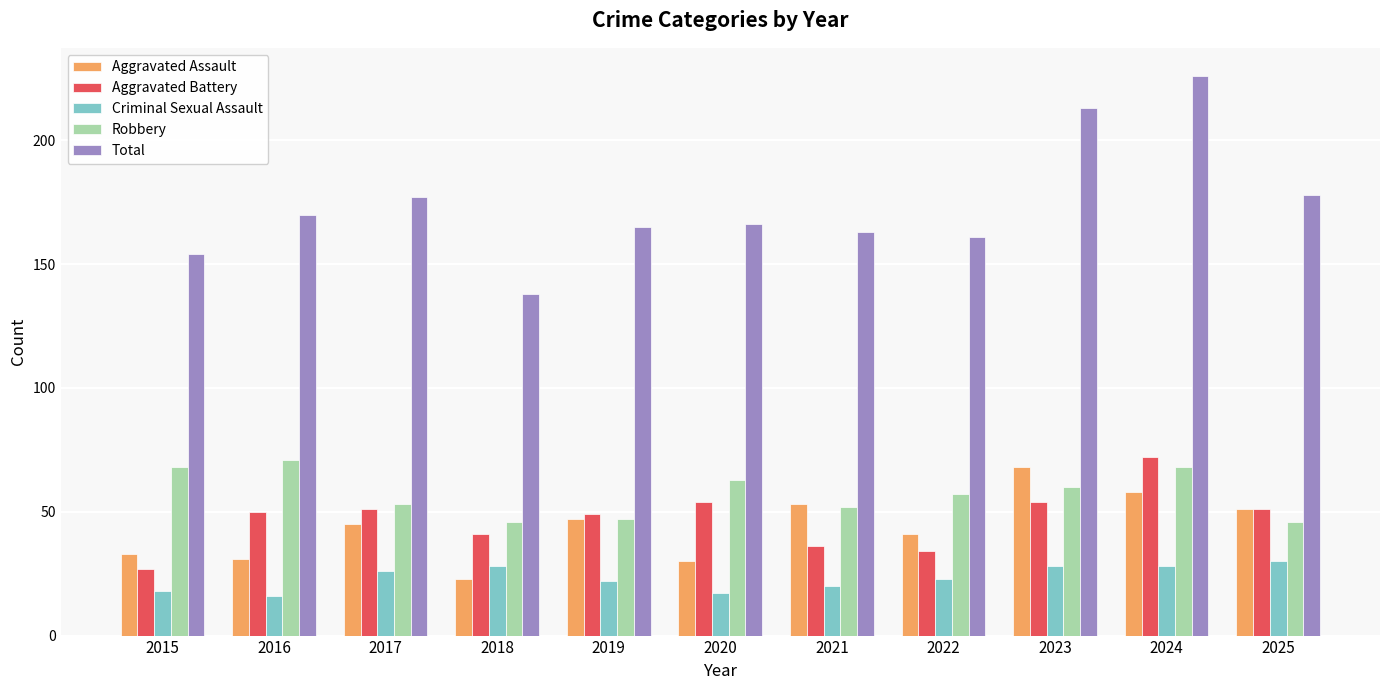

Which series has the largest total across all categories?

Total